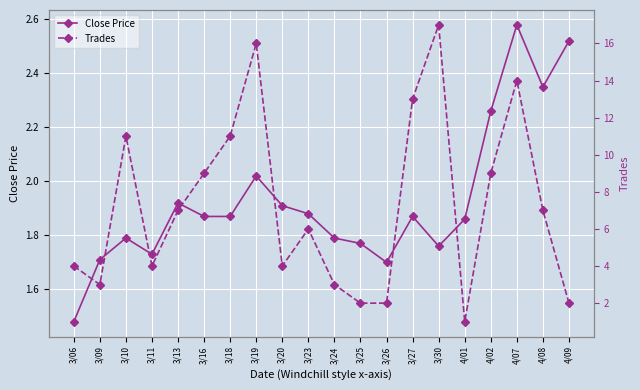

What is the value of the Trades point at the 19th from the left?

7.0